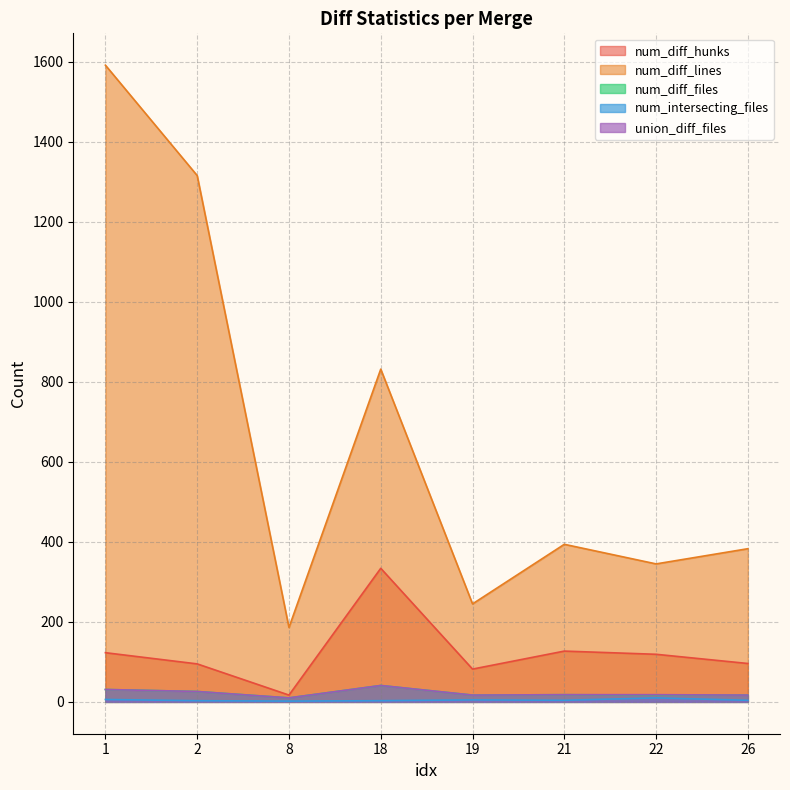

At which category is the sum across all series the highest?

1